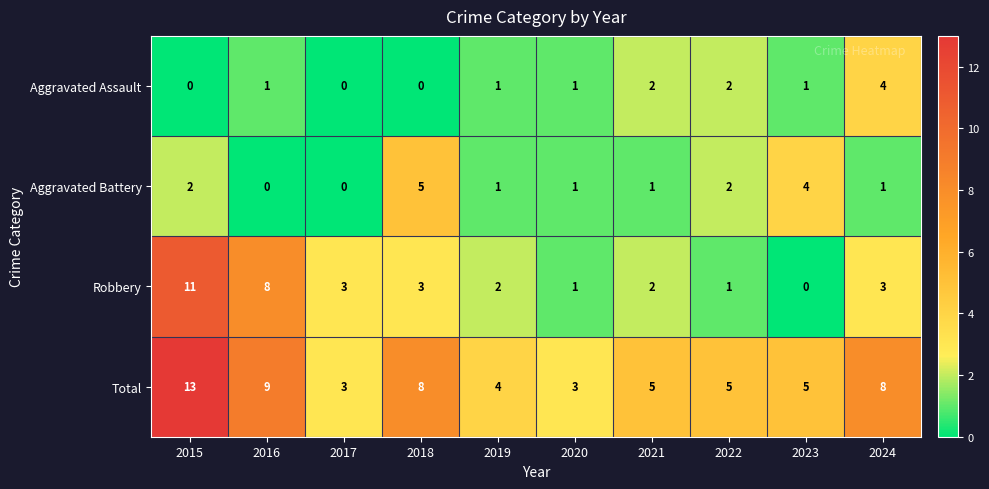

What is the maximum value for Total?

13